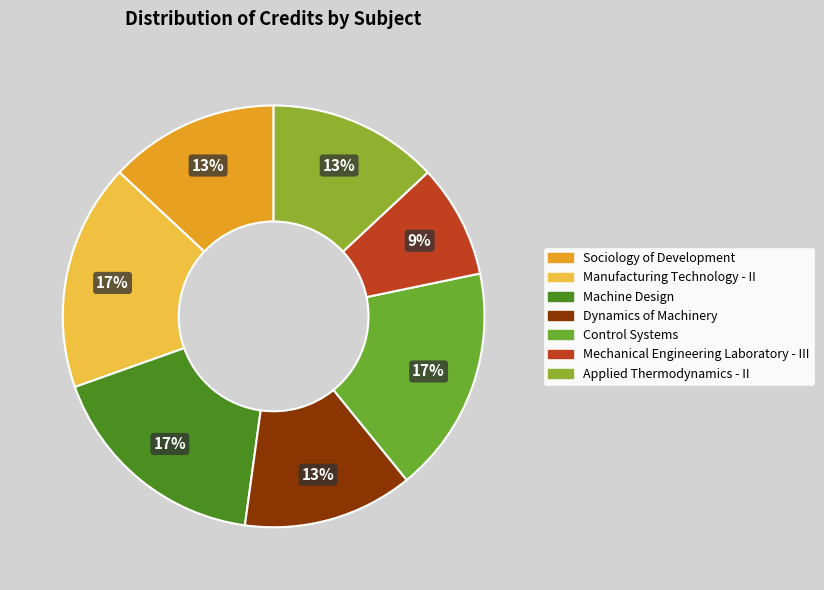

Is it true that Dynamics of Machinery is 1% of the pie?

False